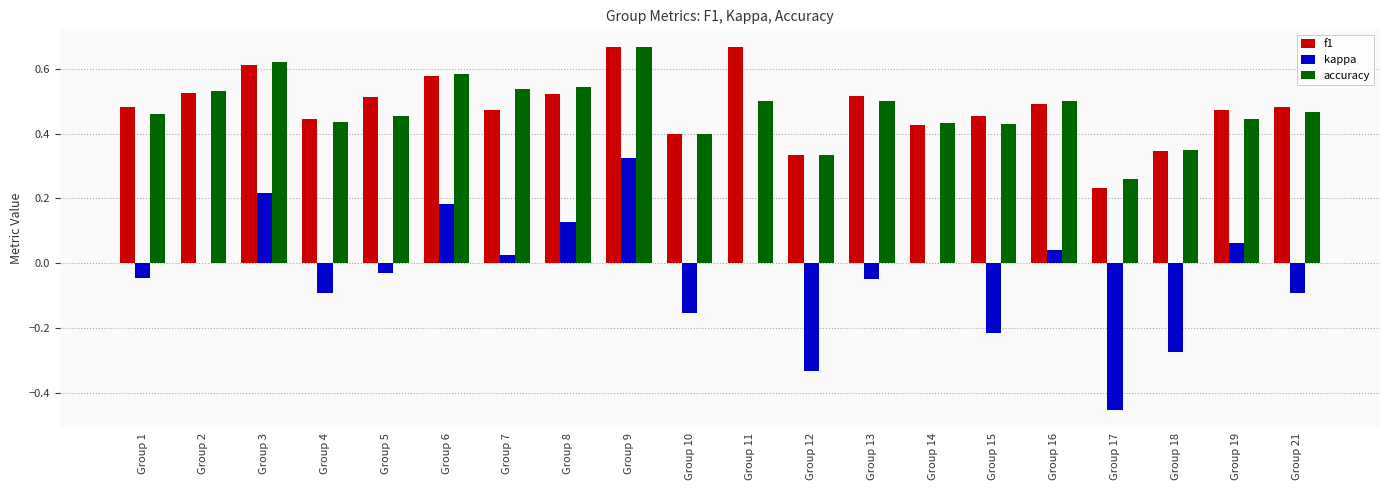

What is the sum of all f1 values?

9.6